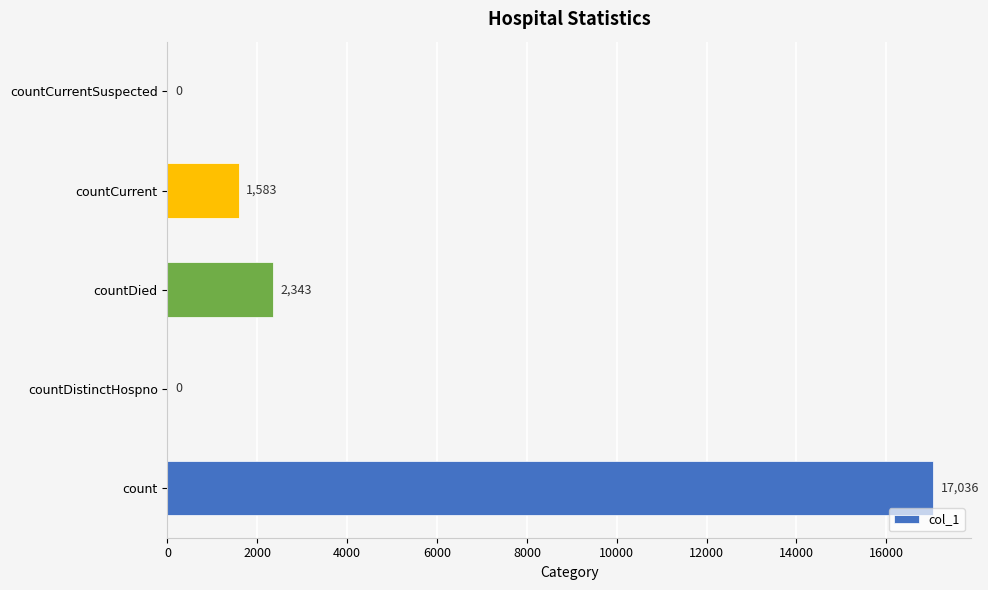

How many data points does each series have?

5